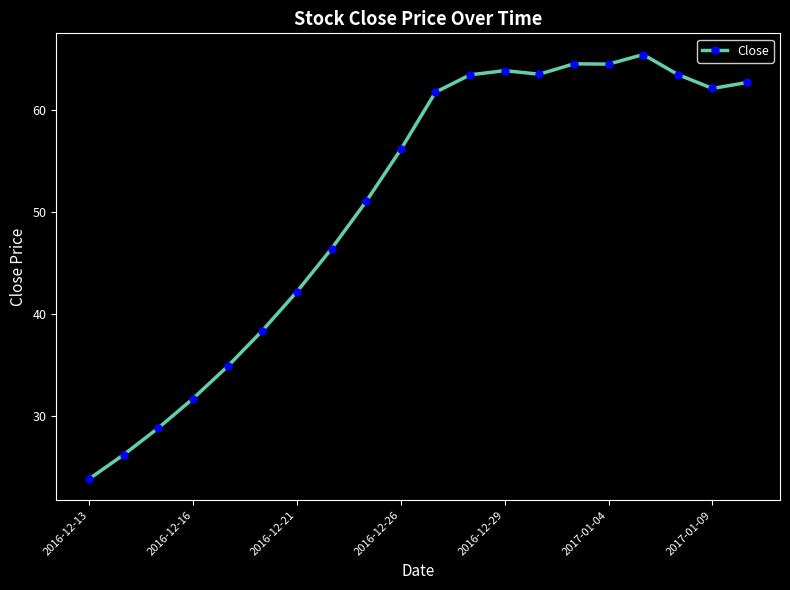

What is the smallest value displayed?

23.8